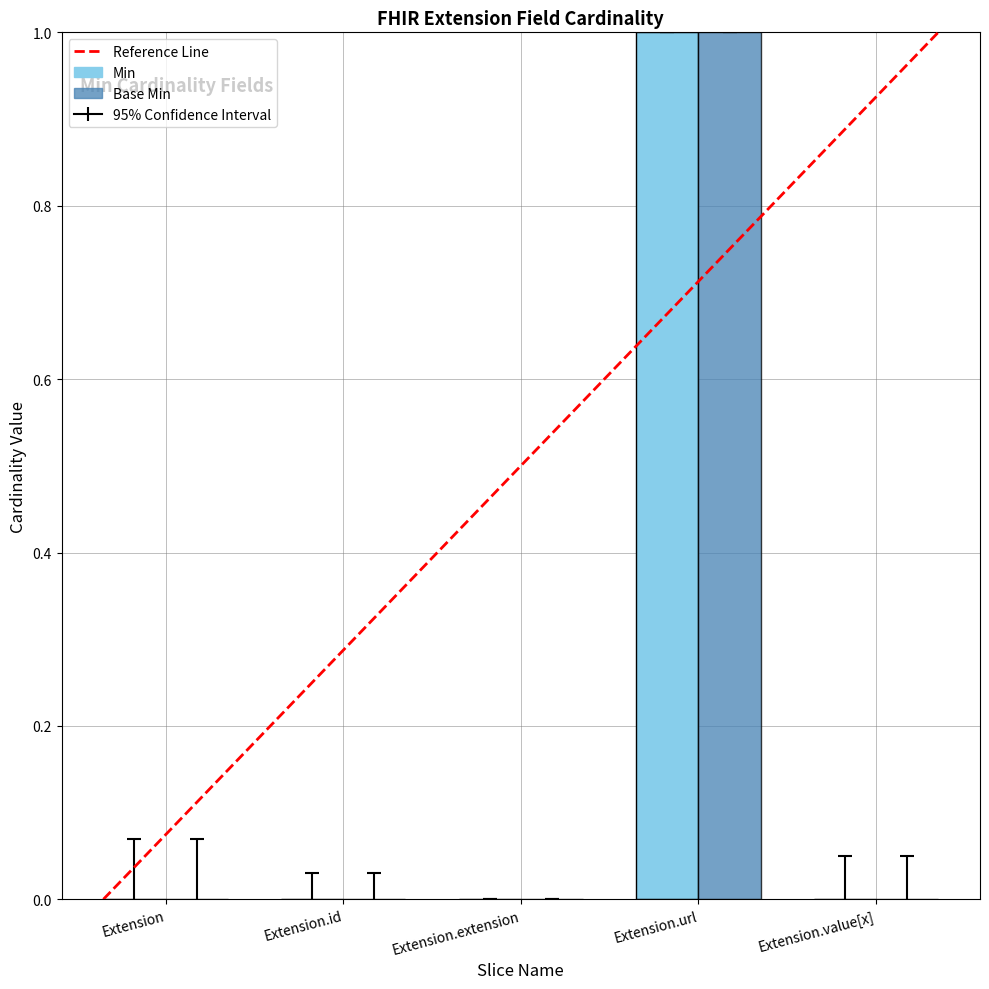

At which category is the sum across all series the highest?

Extension.url